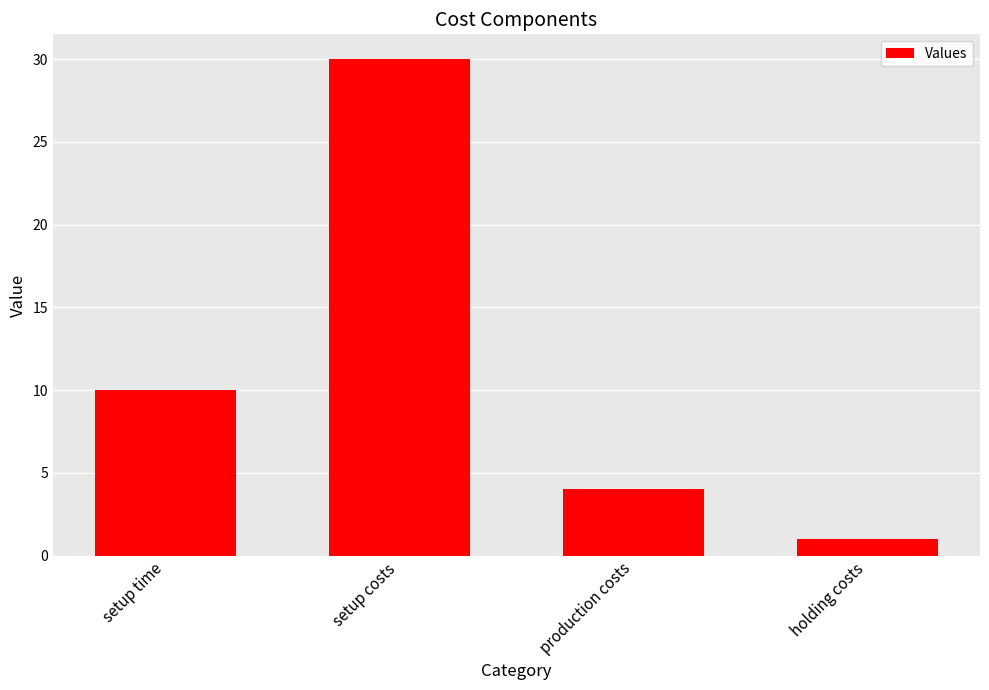

What is the change in value from setup time to production costs?

-6